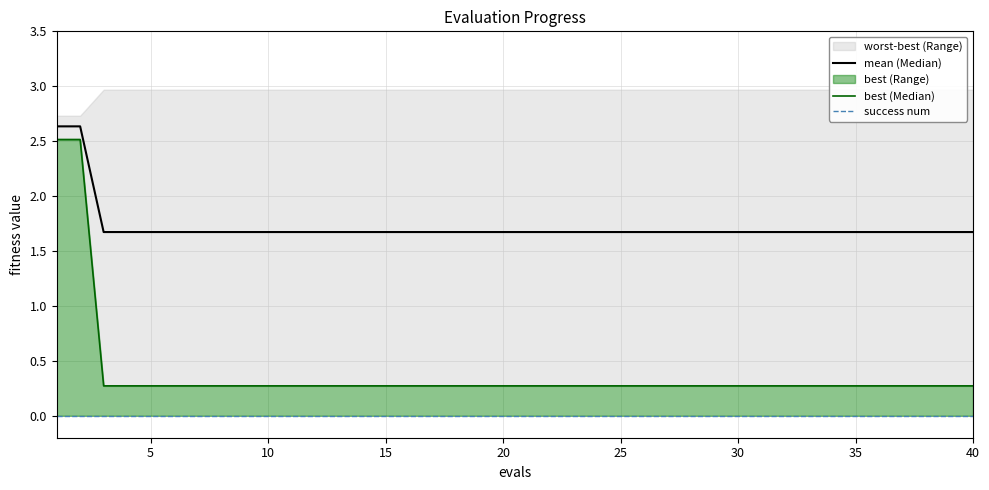

What is the maximum value for best (Median)?

2.5